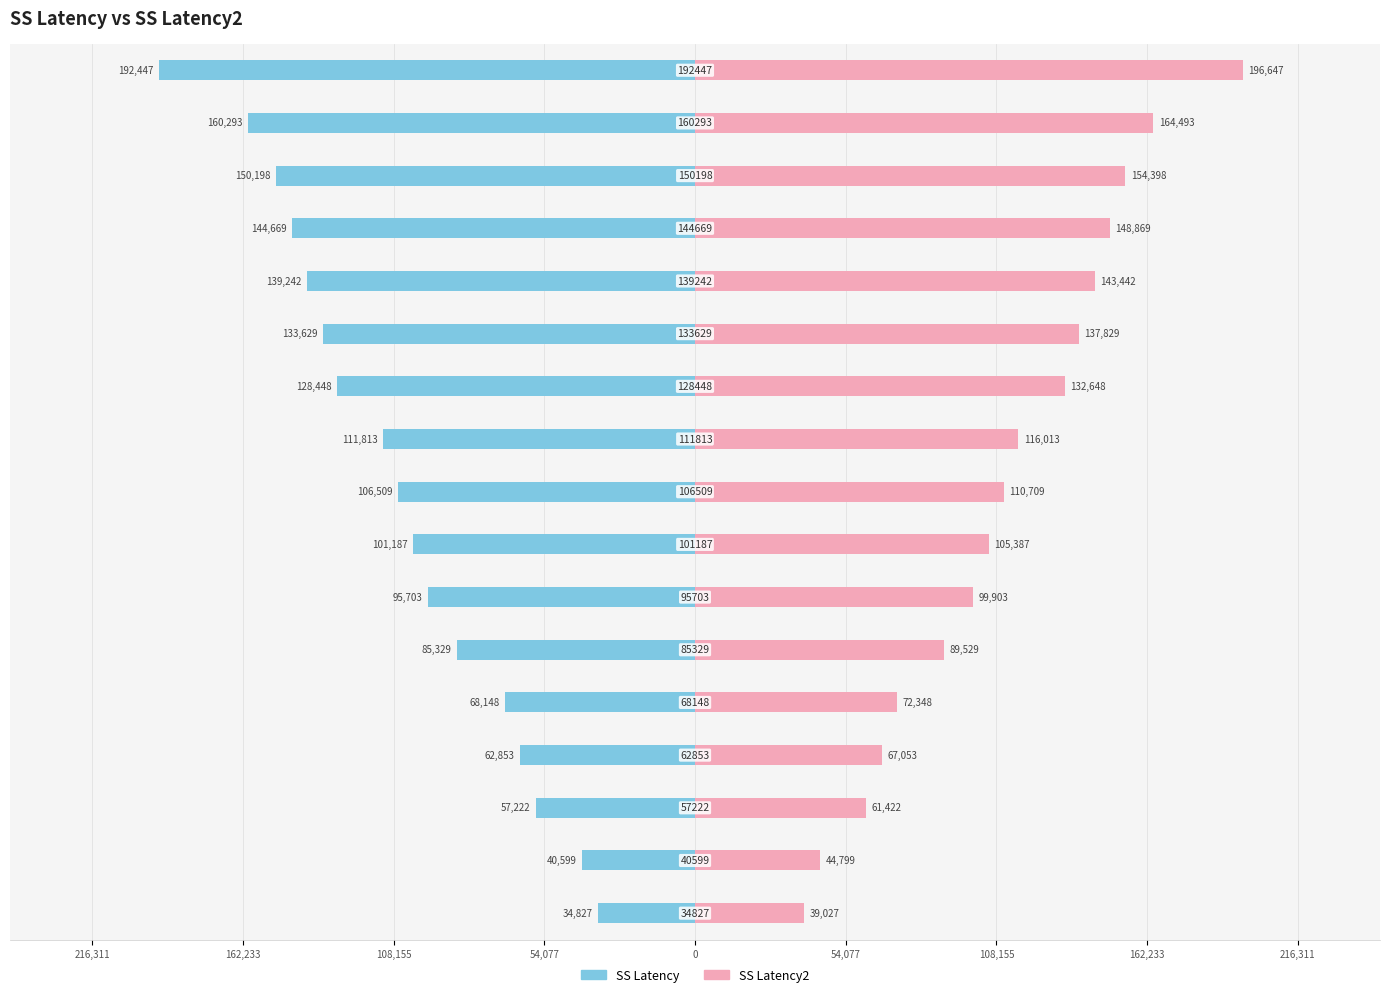

Reading left to right, list all the values displayed in this chart.

SS Latency: -34827	-40599	-57222	-62853	-68148	-85329	-95703	-101187	-106509	-111813	-128448	-133629	-139242	-144669	-150198	-160293	-192447
SS Latency2: 39027	44799	61422	67053	72348	89529	99903	105387	110709	116013	132648	137829	143442	148869	154398	164493	196647